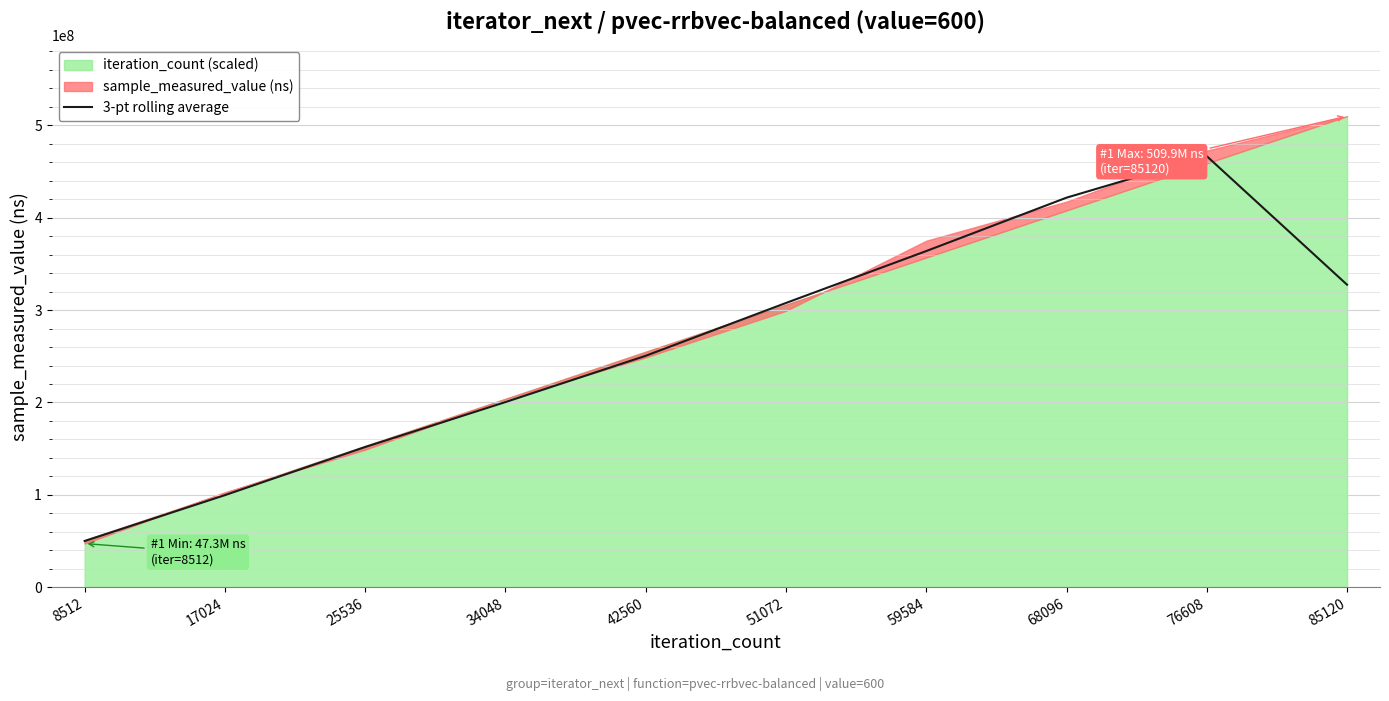

Reading right to left, extract all data points from this chart.

327501136.0	466643001.3	421711522.7	363924278.7	307721178.0	250549576.3	200451299.0	151792237.7	99682553.3	50038083.0